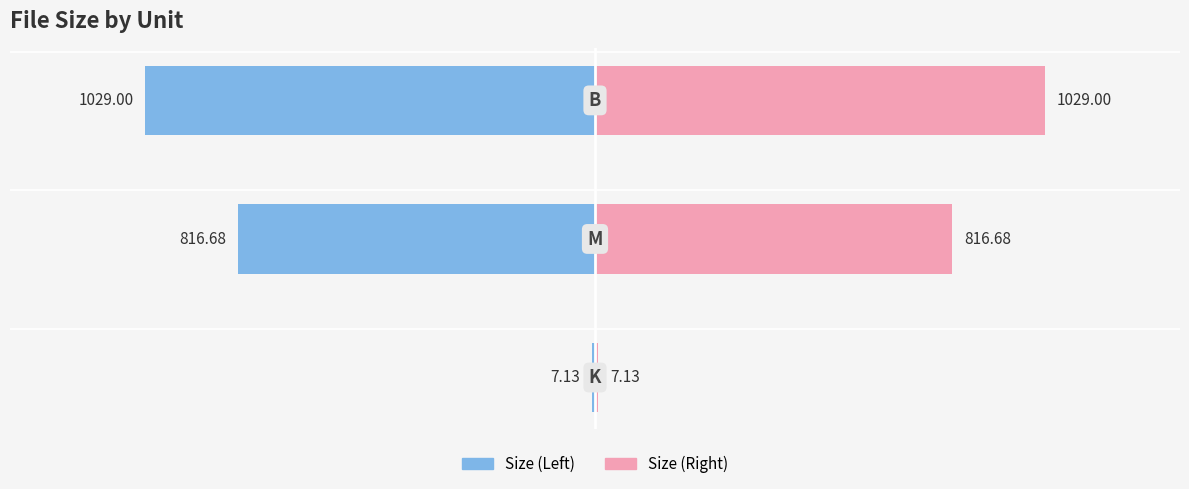

At how many categories does at least one series exceed -110?

3